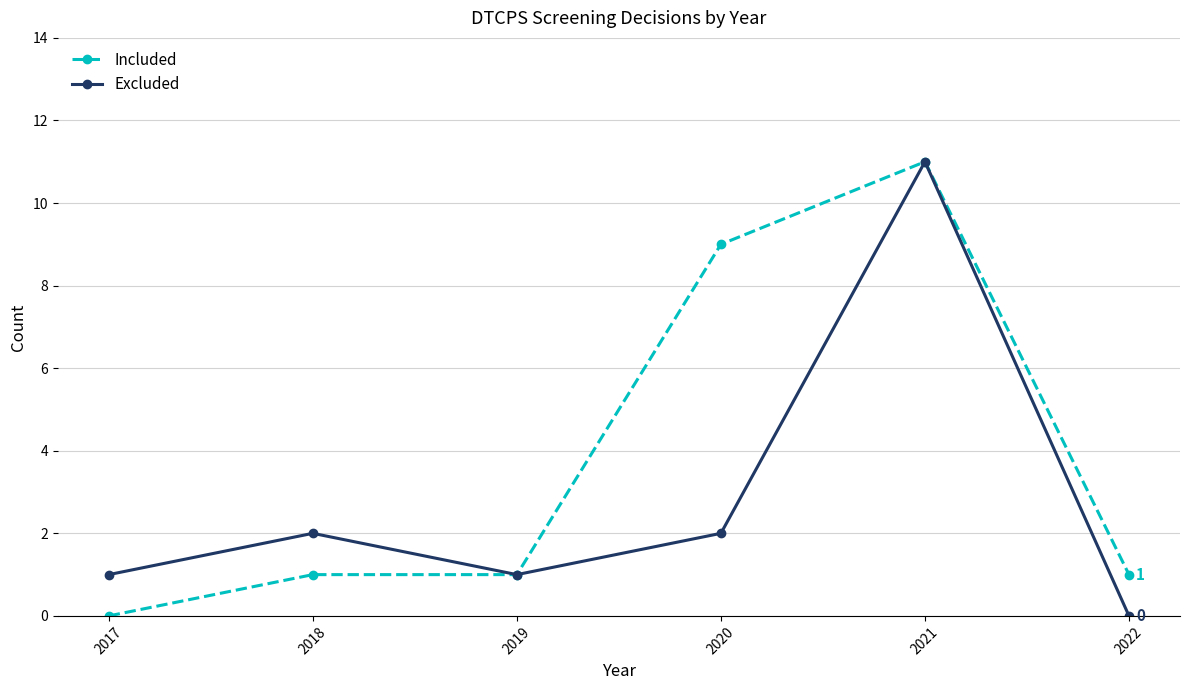

Where is the first local maximum for Excluded?

2018